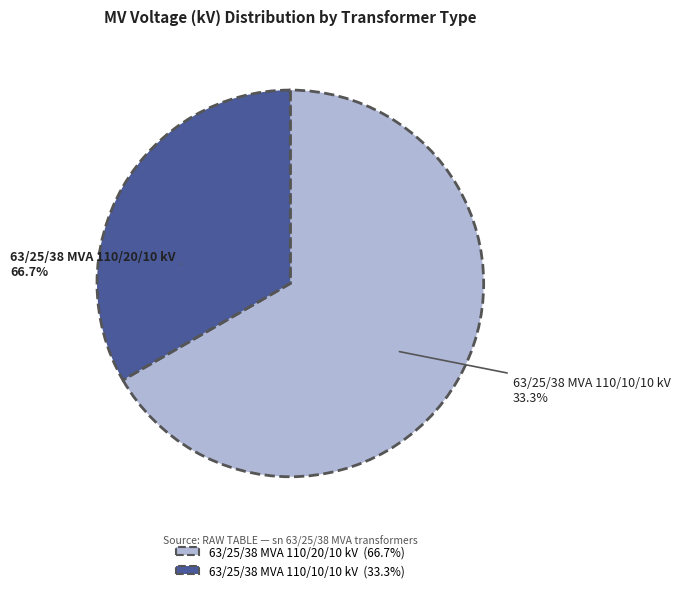

Which has a higher value, 63/25/38 MVA 110/10/10 kV or 63/25/38 MVA 110/20/10 kV?

63/25/38 MVA 110/20/10 kV